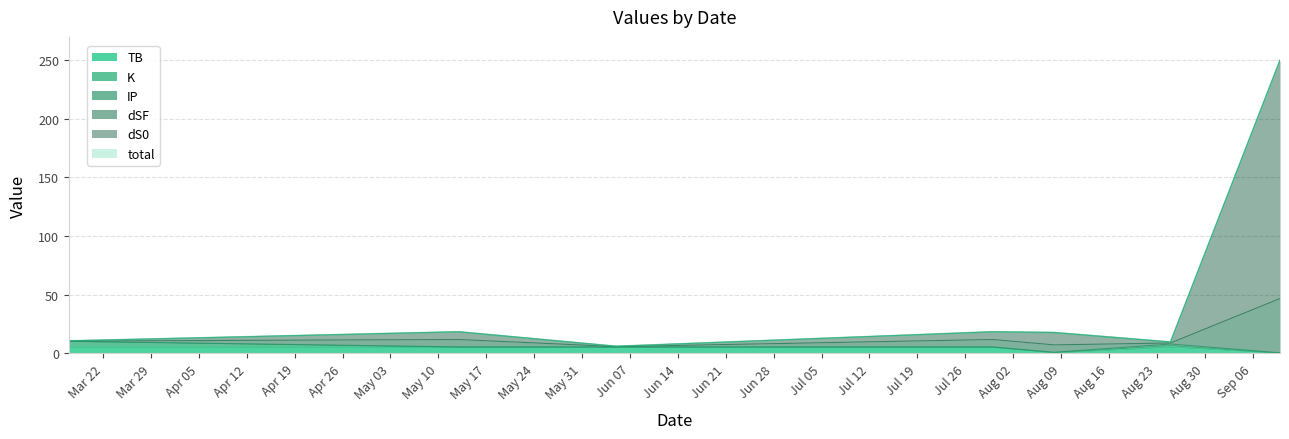

What is the sum of all dSF values?

330.9